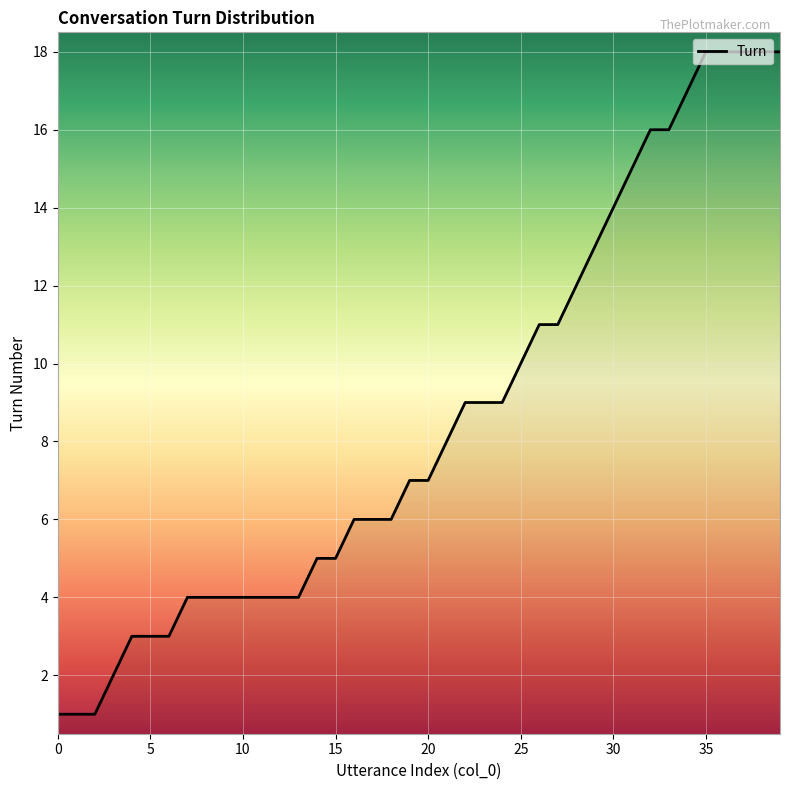

What is the difference between the maximum and minimum values?

17